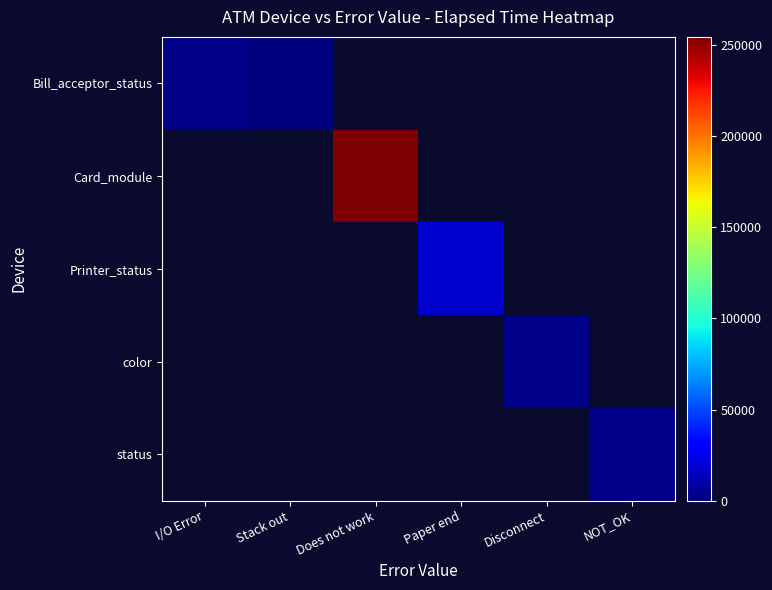

What is the total value across all series at Does not work?

254489